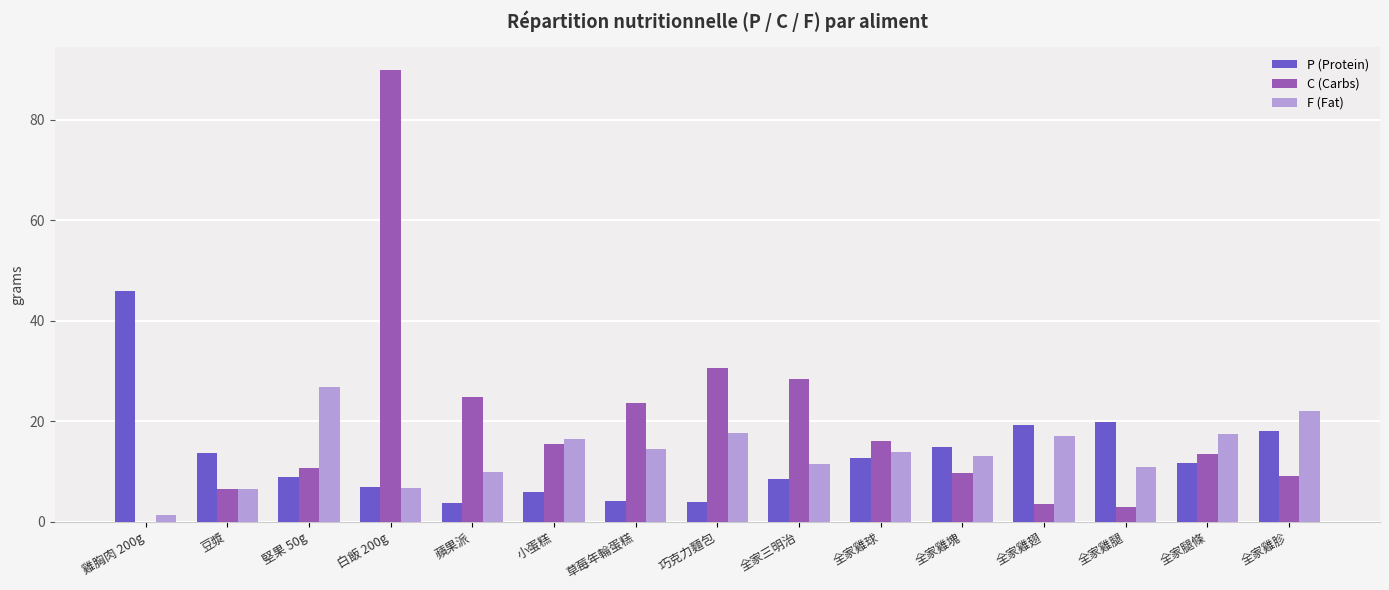

Is the value of P (Protein) at 全家腿條 greater than the value of C (Carbs) at 白飯 200g?

No